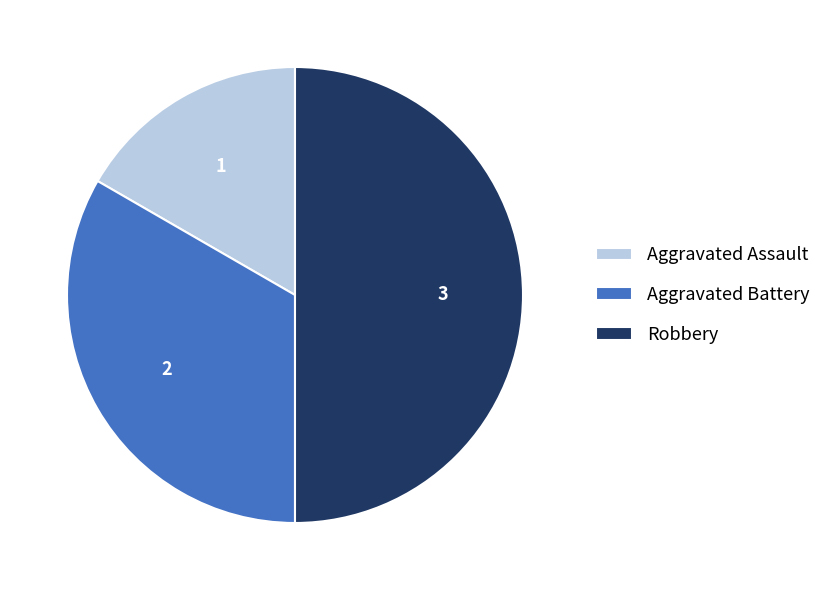

What is the ratio of the value at Robbery to the value at Aggravated Battery?

1.5